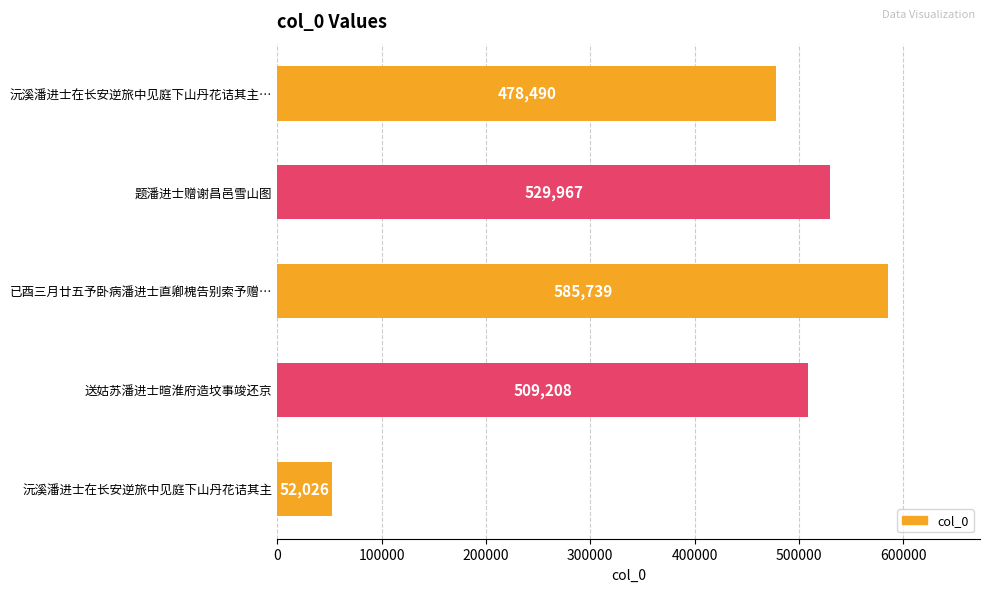

Rank the categories by value from highest to lowest.

已酉三月廿五予卧病潘进士直卿槐告别索予赠…, 题潘进士赠谢昌邑雪山图, 送姑苏潘进士暄淮府造坟事竣还京, 沅溪潘进士在长安逆旅中见庭下山丹花诘其主…, 沅溪潘进士在长安逆旅中见庭下山丹花诘其主